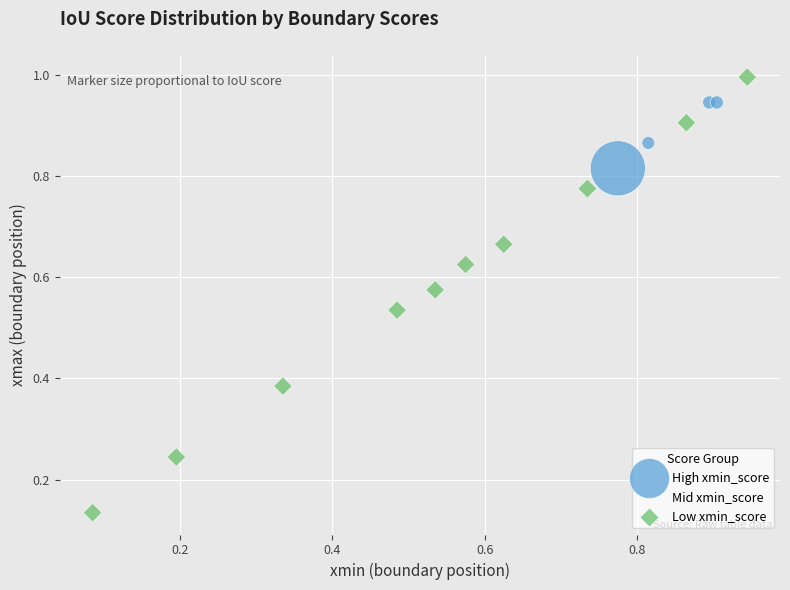

Which series has the largest Y range (max minus min)?

Low xmin_score